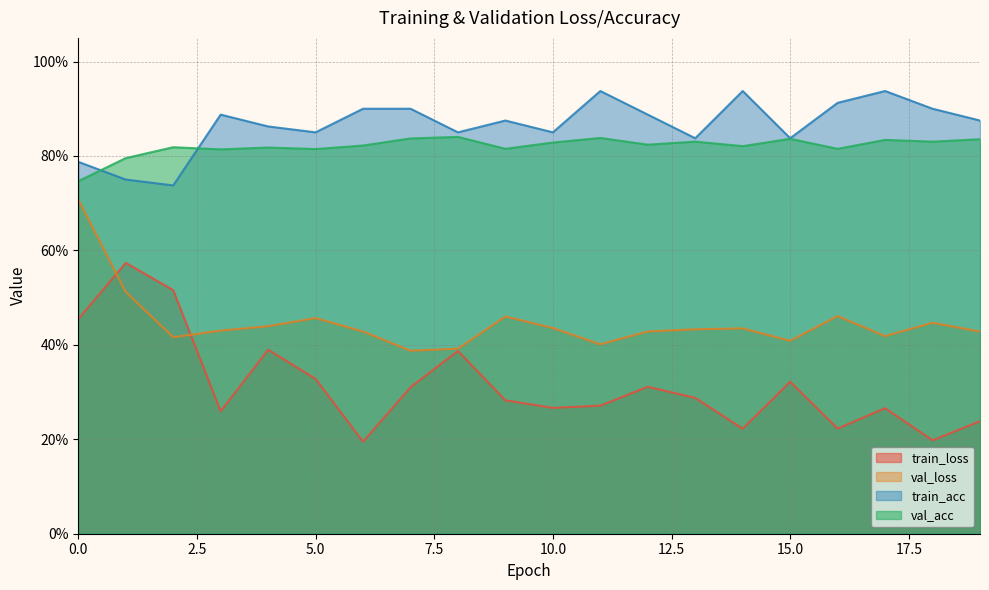

What are all the series names shown in the legend?

train_loss, val_loss, train_acc, val_acc